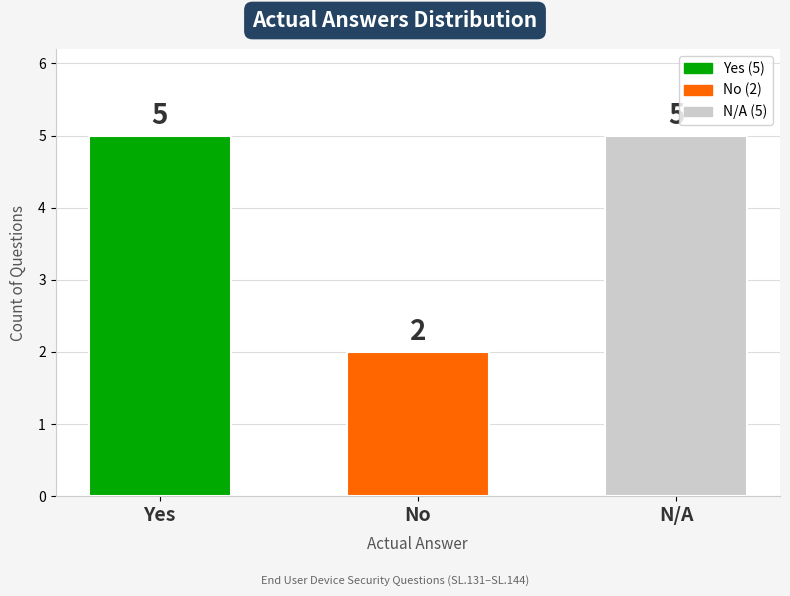

How many values are below 5?

1